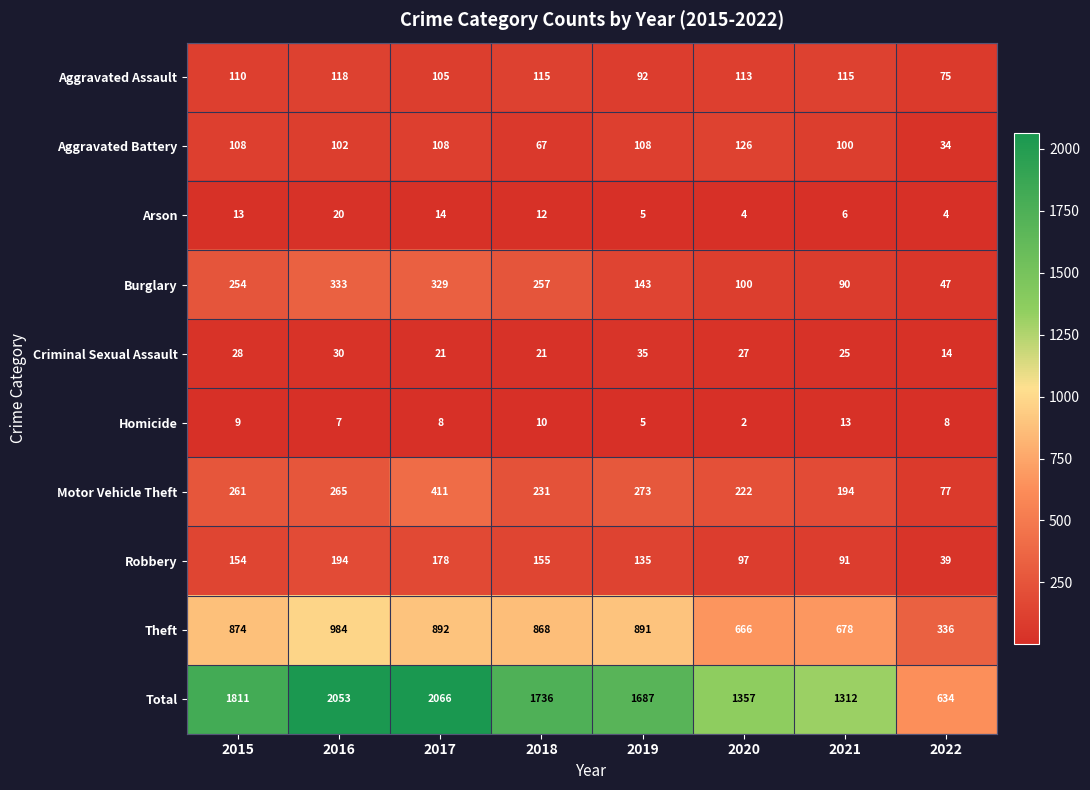

Which series has the widest spread of values?

Total